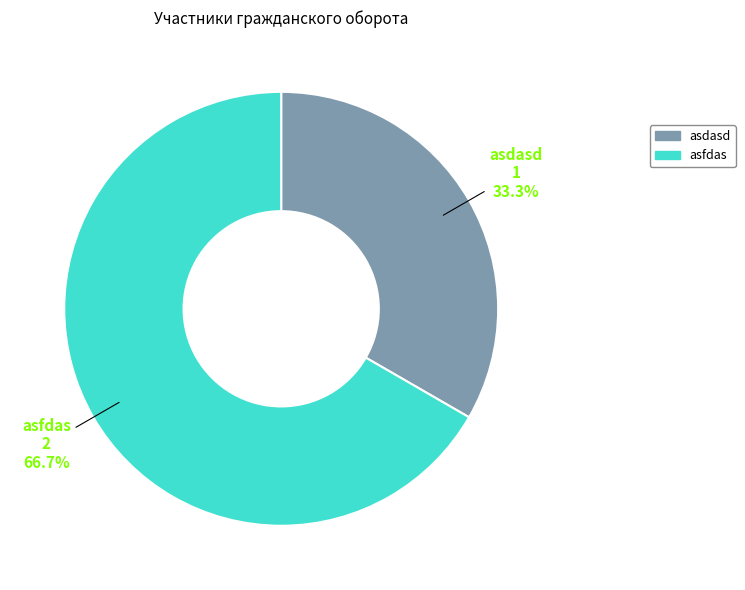

Rank the categories by value from lowest to highest.

asdasd, asfdas